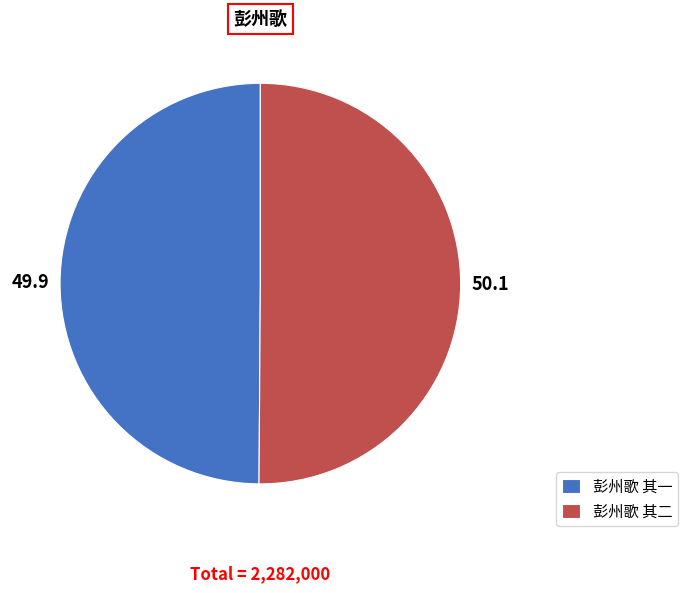

What is the ratio of the value at 彭州歌 其二 to the value at 彭州歌 其一?

1.0